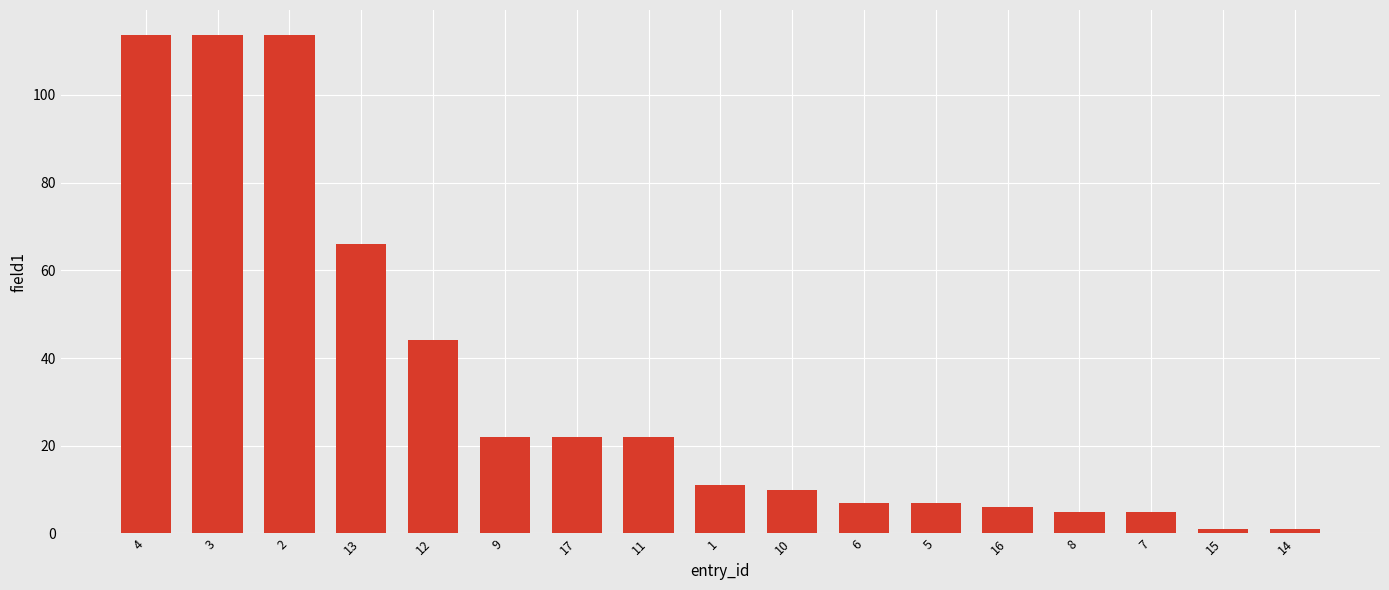

How many bars are there in total?

17